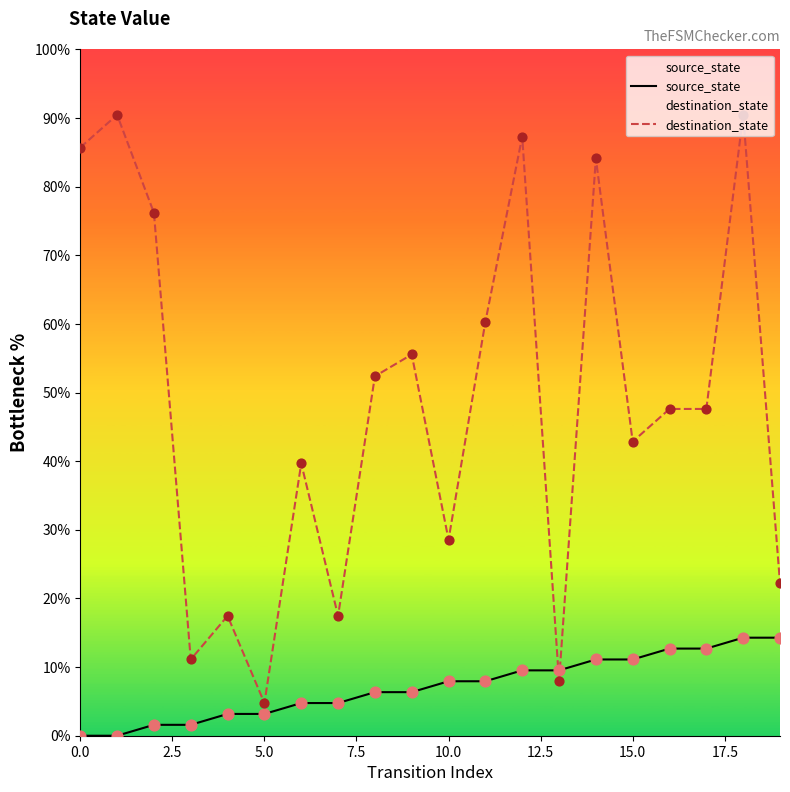

At which category is the sum across all series the highest?

18